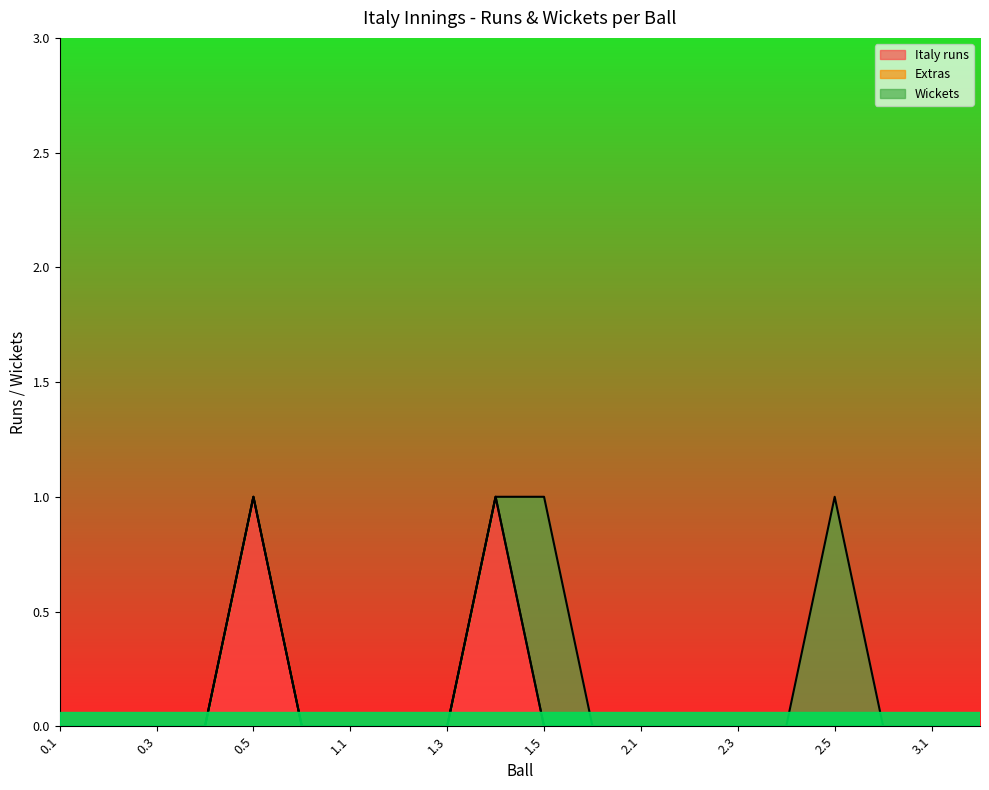

At which label does Wickets reach its minimum?

0.1